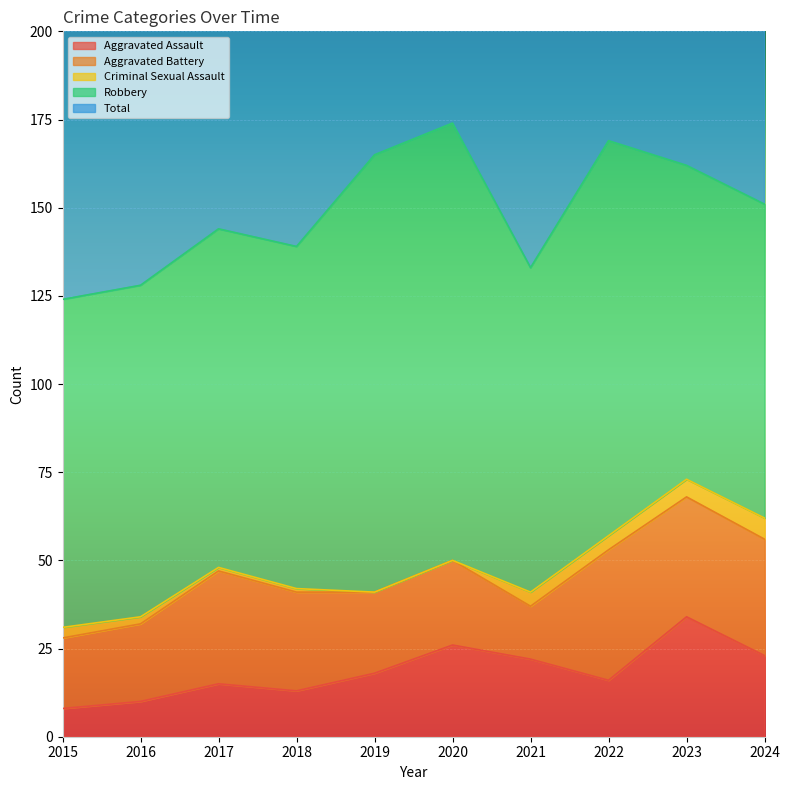

How many values in the Criminal Sexual Assault series are below 3?

5